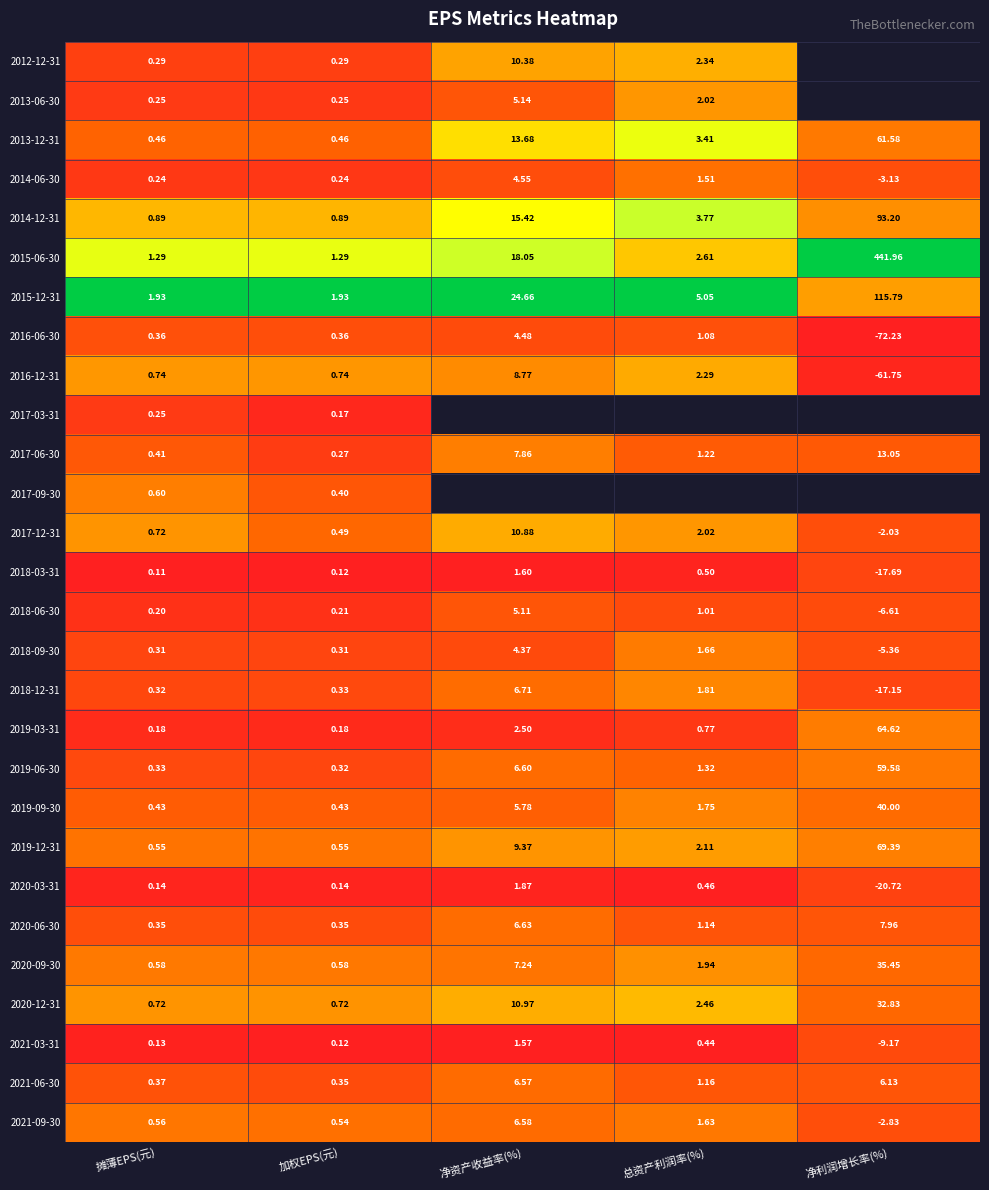

At which label is 2014-12-31 closest to 47?

净资产收益率(%)